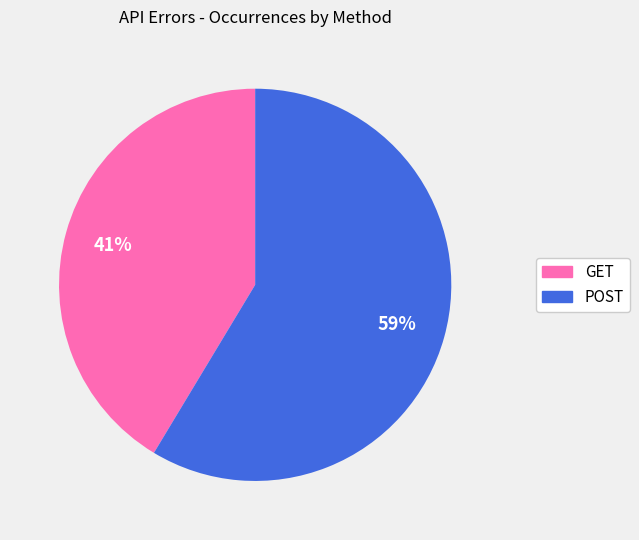

To the nearest percent, what is the combined percentage of POST and GET?

100%